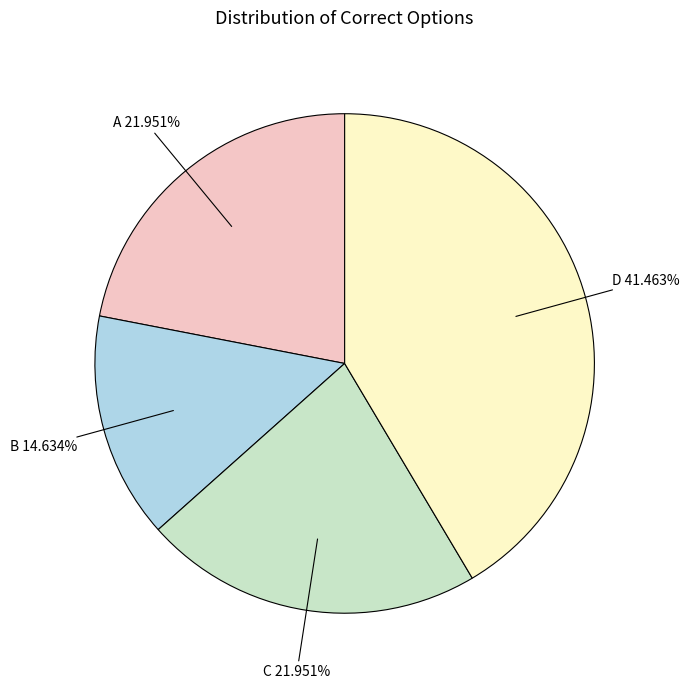

Is there a majority slice in this chart?

No